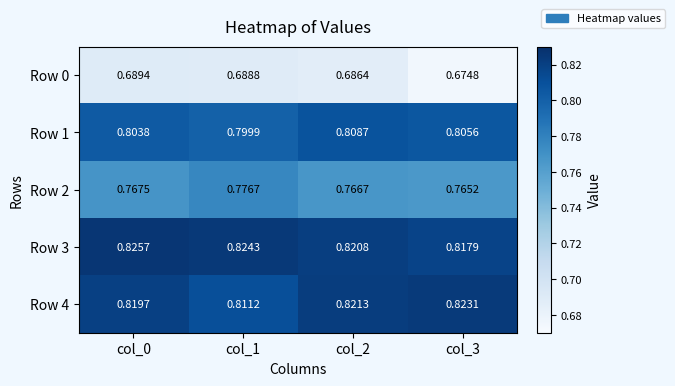

Is the value of Row 2 at col_2 greater than the value of Row 1 at col_3?

No